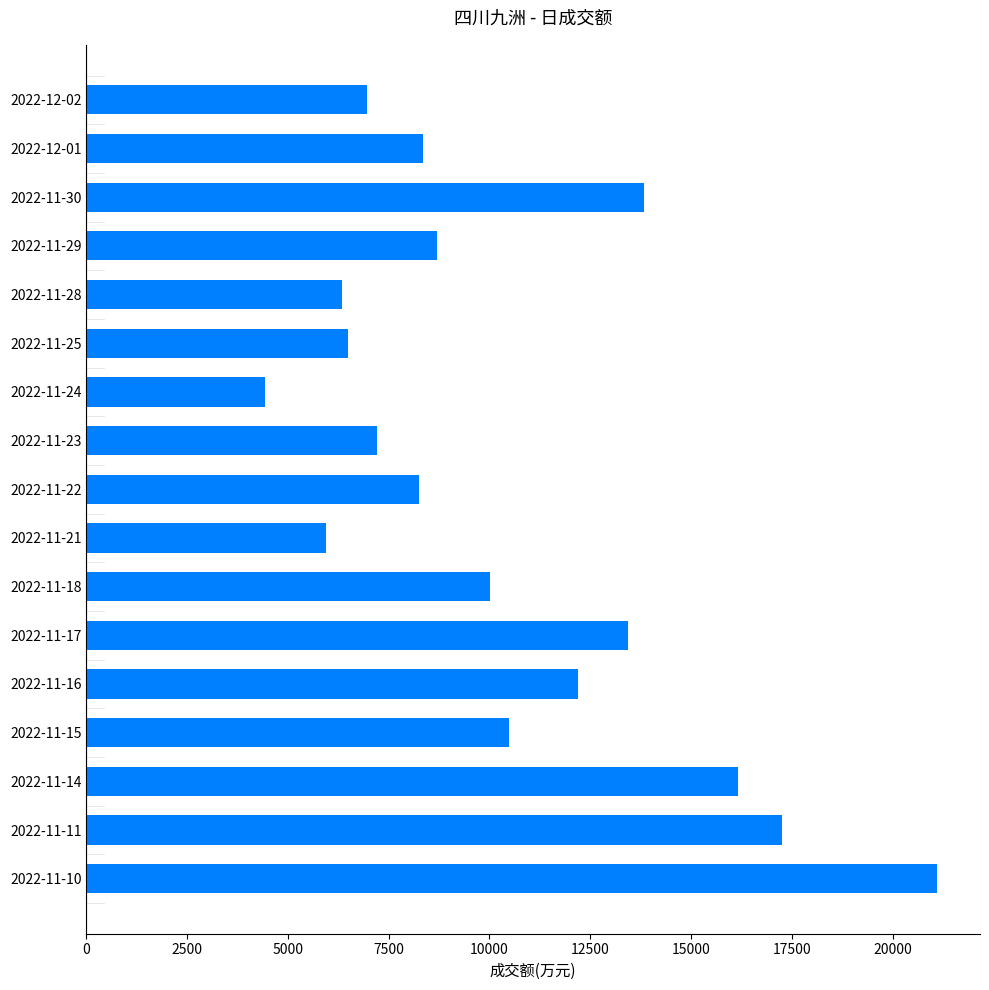

What is the change in value from 2022-11-14 to 2022-12-01?

-7817